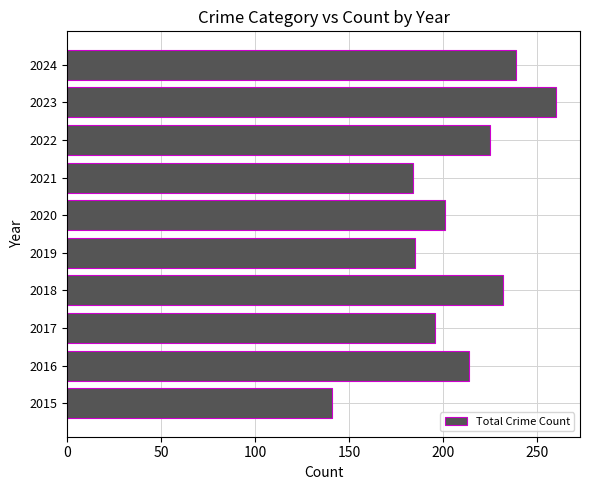

What is the sum of all values?

2077